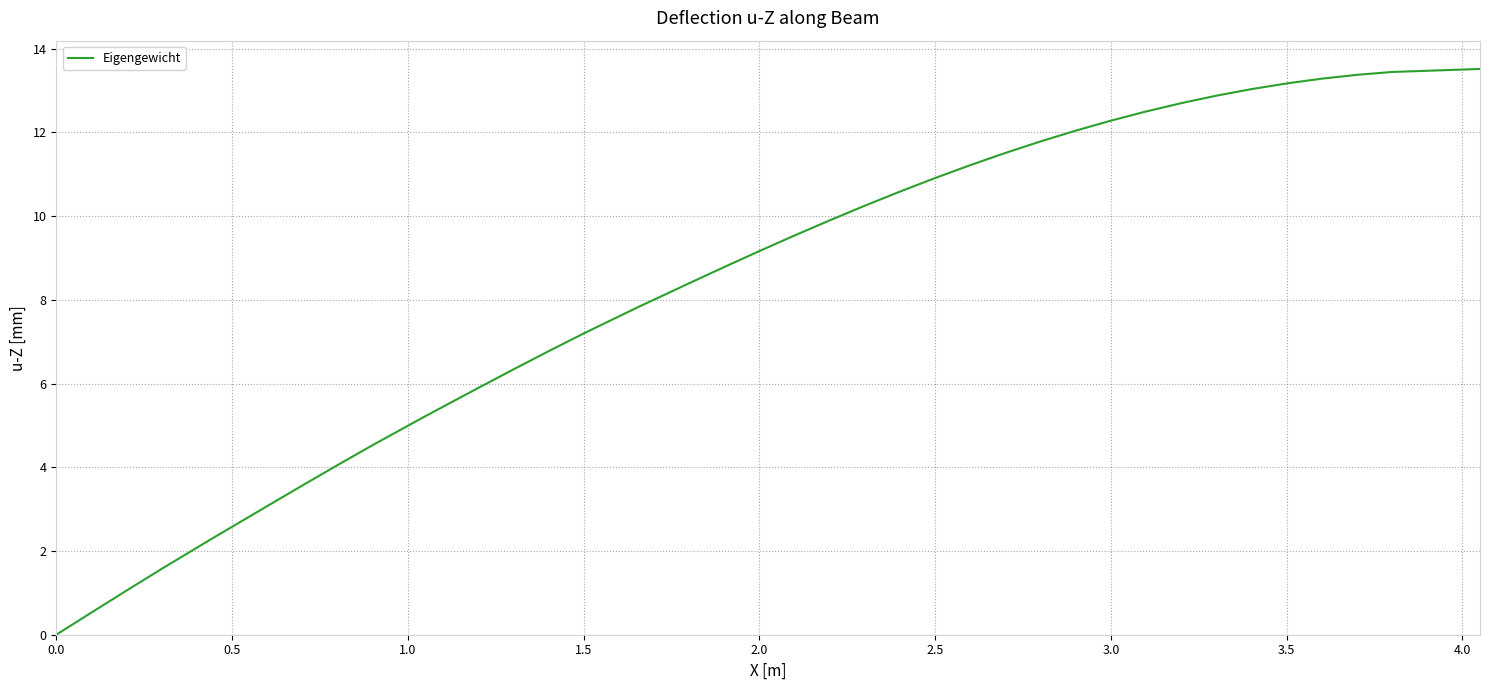

What is the difference between the maximum and minimum values?

13.5